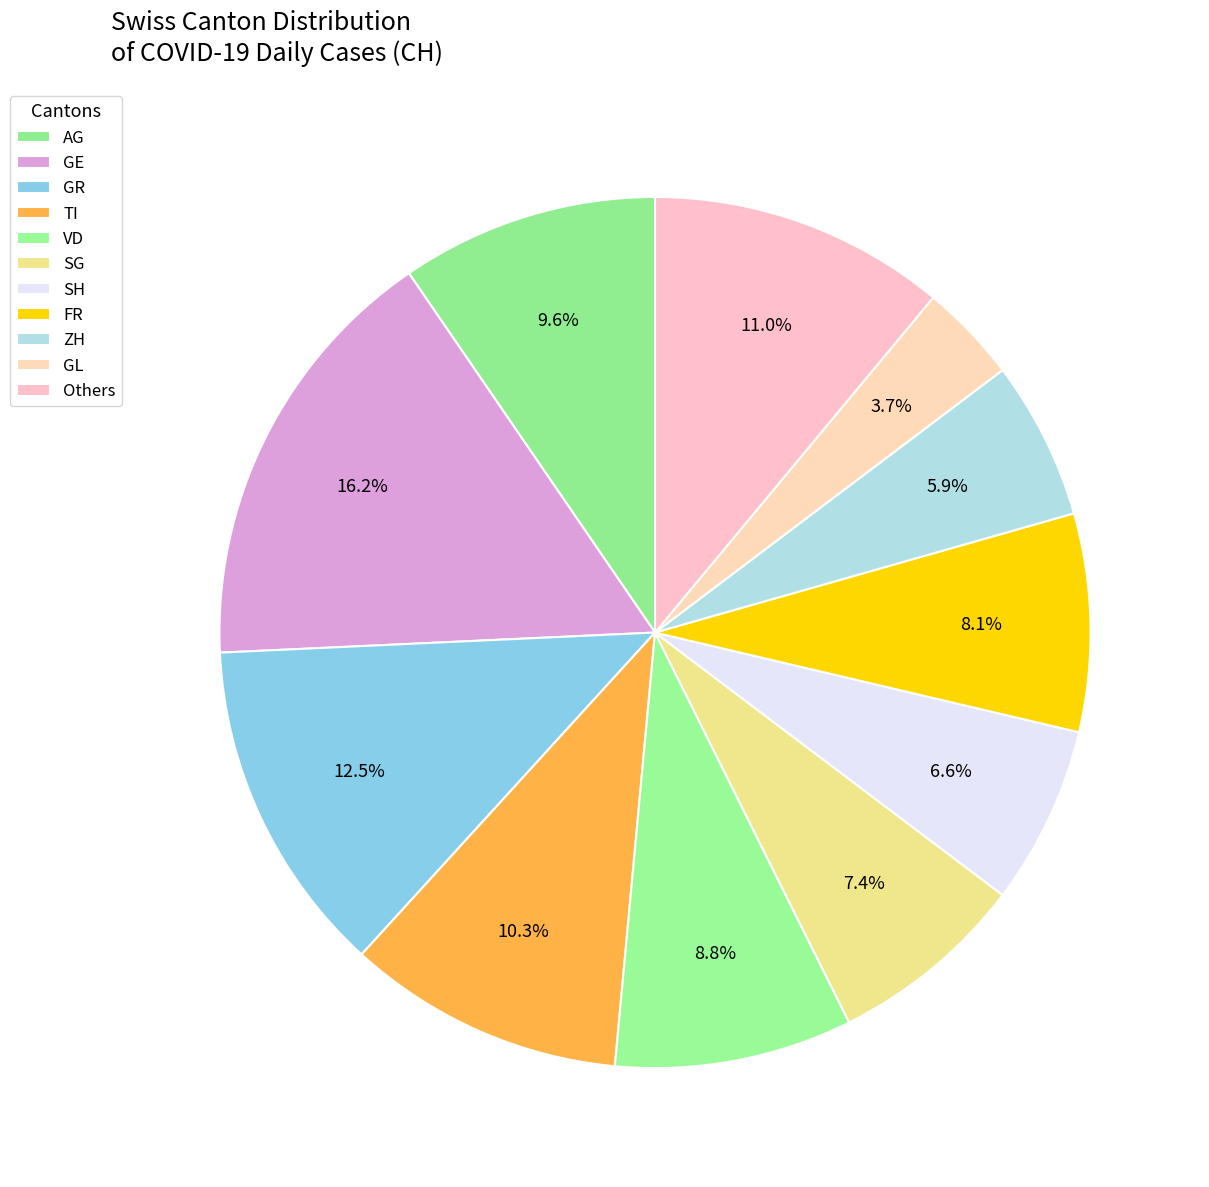

How many slices are in this pie chart?

11